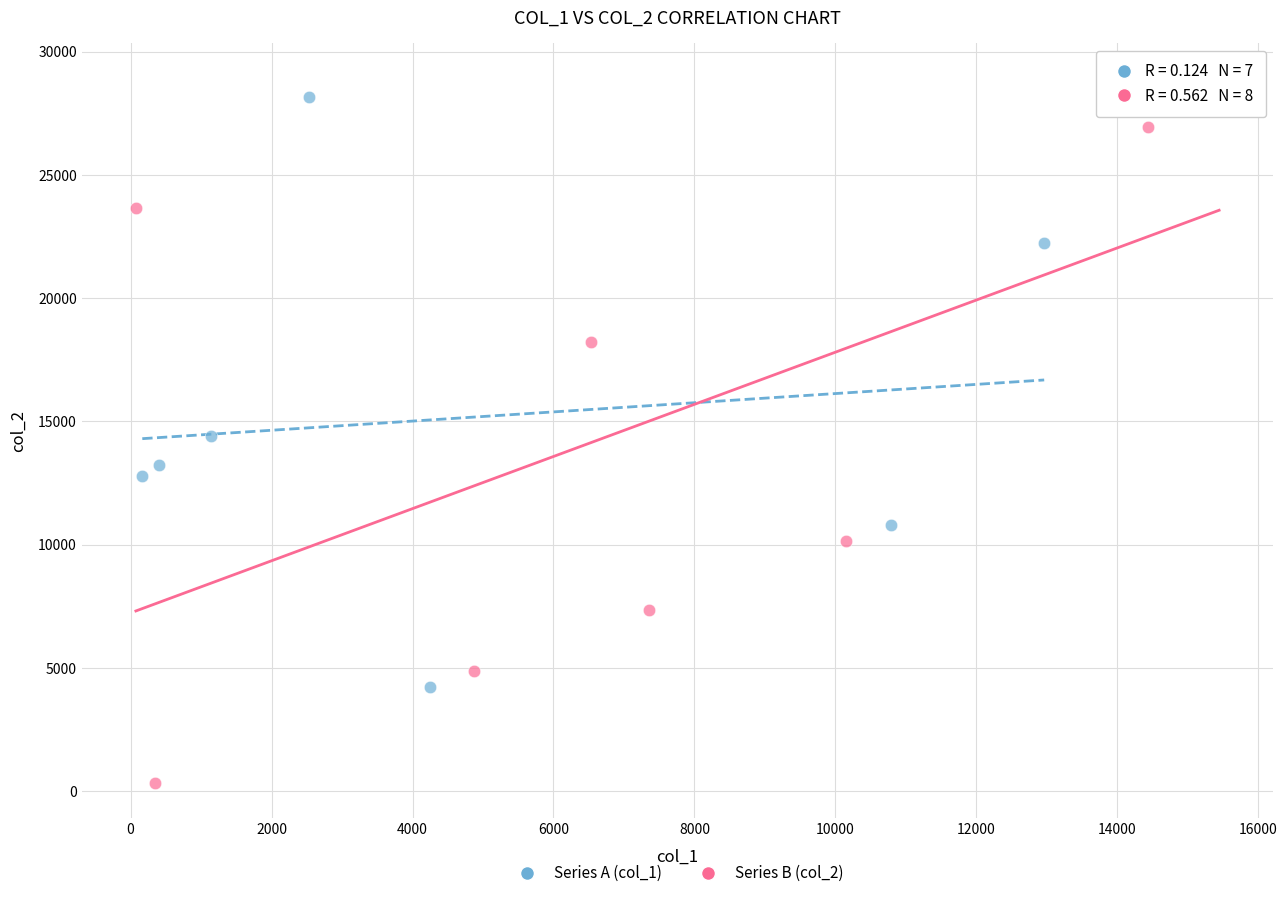

Which series reaches the minimum Y coordinate?

Series B (col_2)